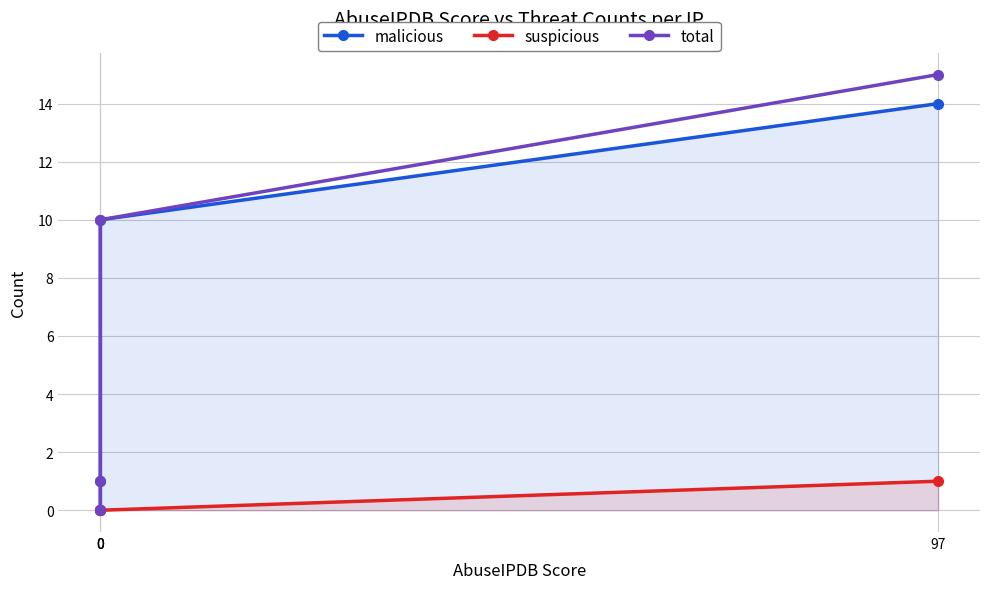

True or false: suspicious and total intersect in this chart.

False